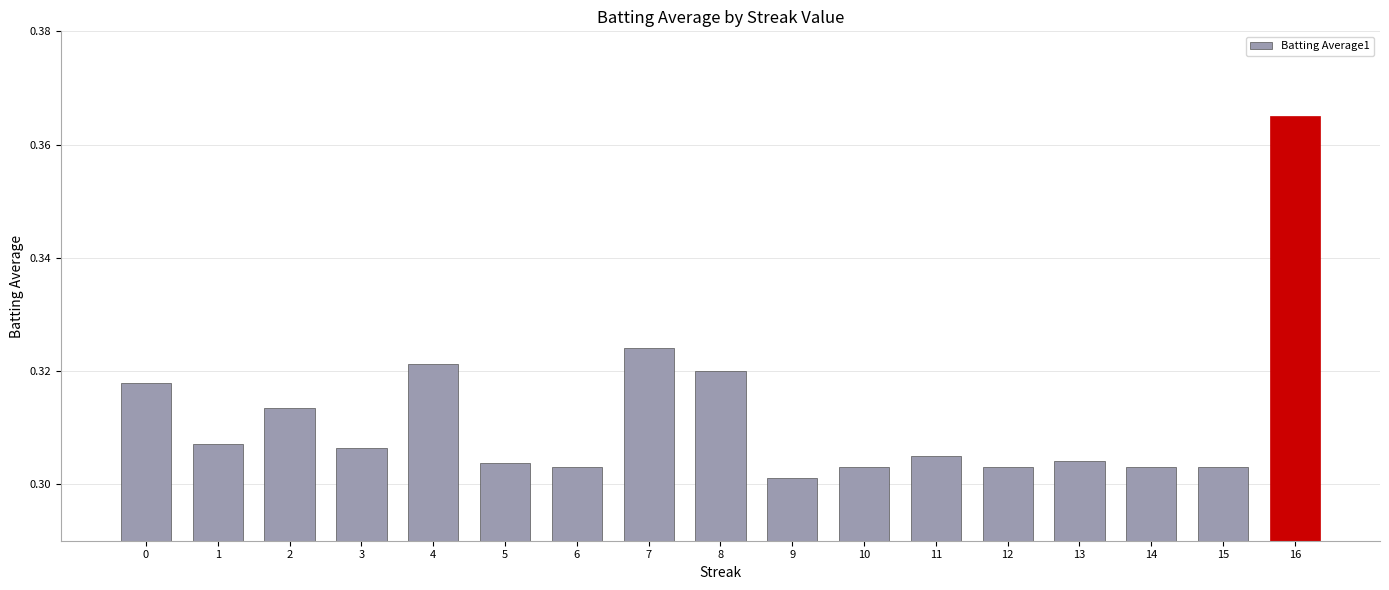

Which category has the highest value across all series?

16